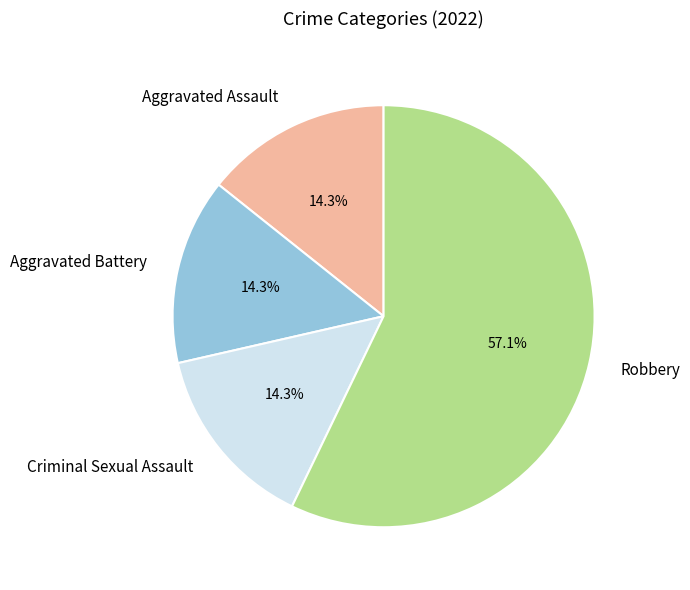

What percentage do Aggravated Battery and Robbery together represent?

71.4%